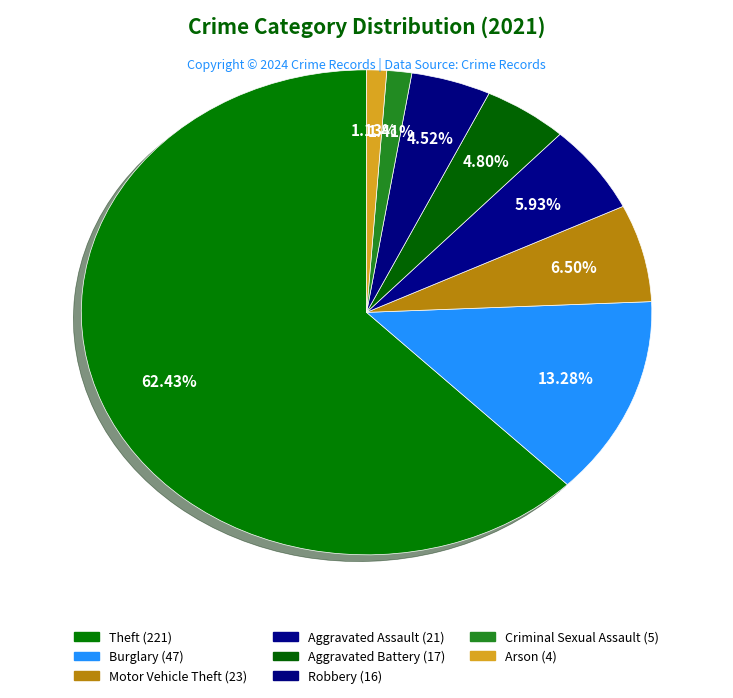

Count the number of slices in the pie.

8